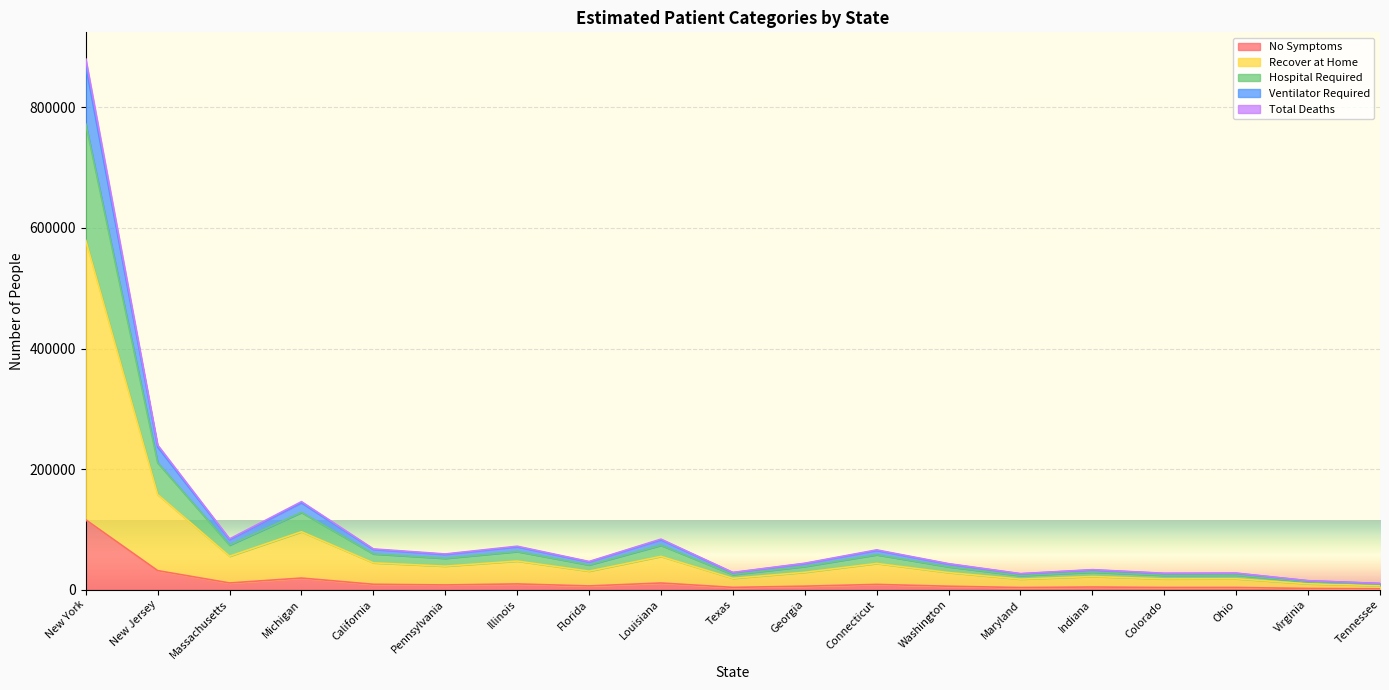

Is it true that Hospital Required equals 30650 at Maryland?

False